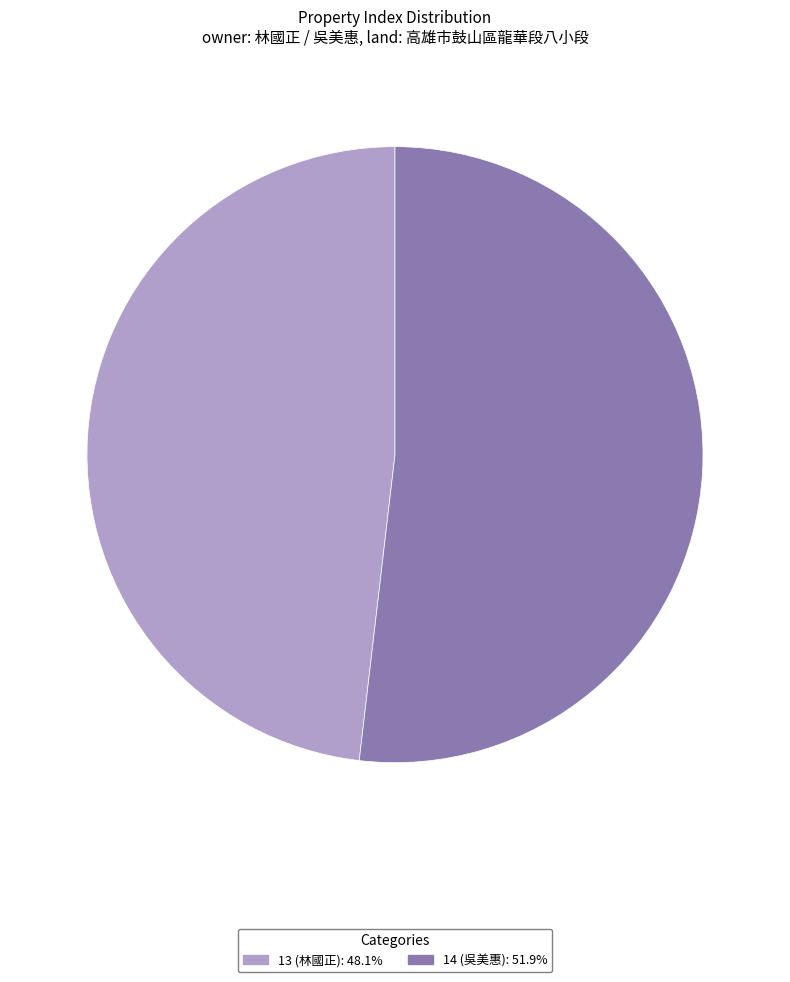

How many segments does this pie chart have?

2